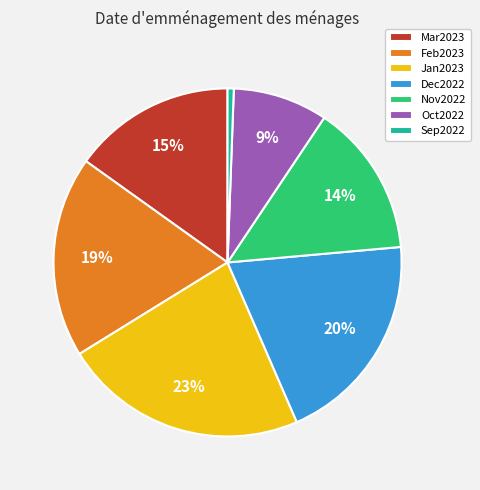

Does any single category account for the majority?

No